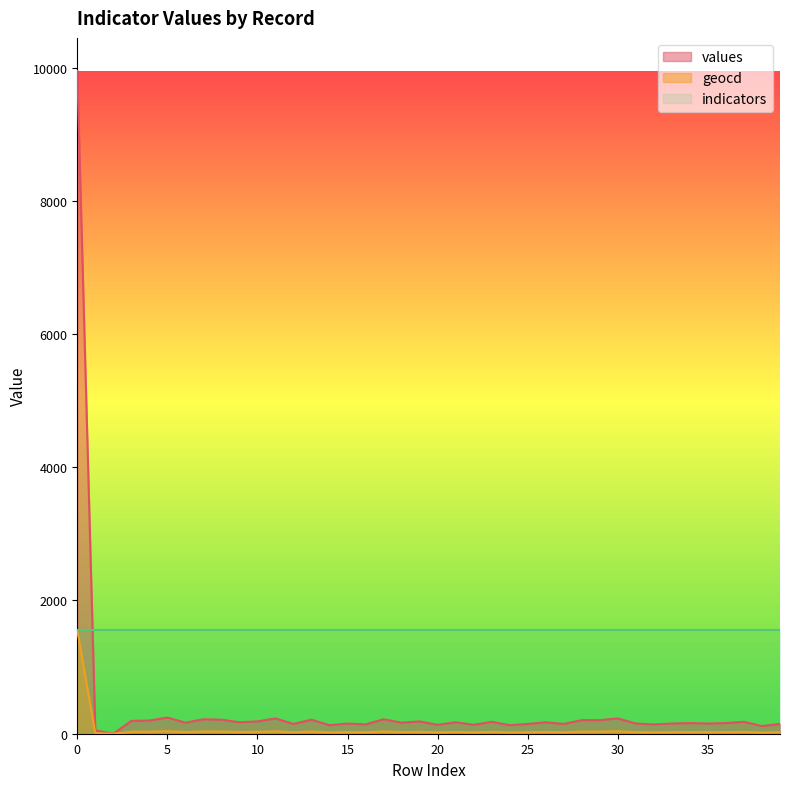

Is it true that geocd equals 20 at 14?

True